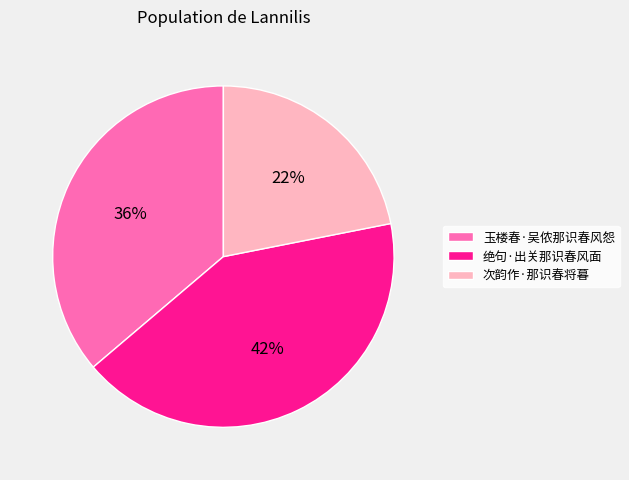

Which has a higher value, 次韵作·那识春将暮 or 绝句·出关那识春风面?

绝句·出关那识春风面